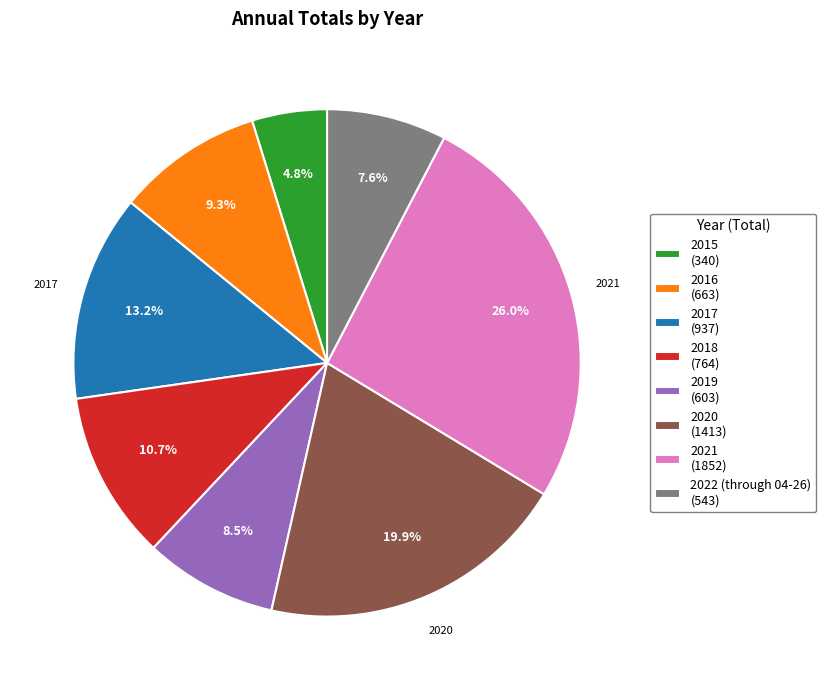

Rank the categories by value from highest to lowest.

2021, 2020, 2017, 2018, 2016, 2019, 2022 (through 04-26), 2015